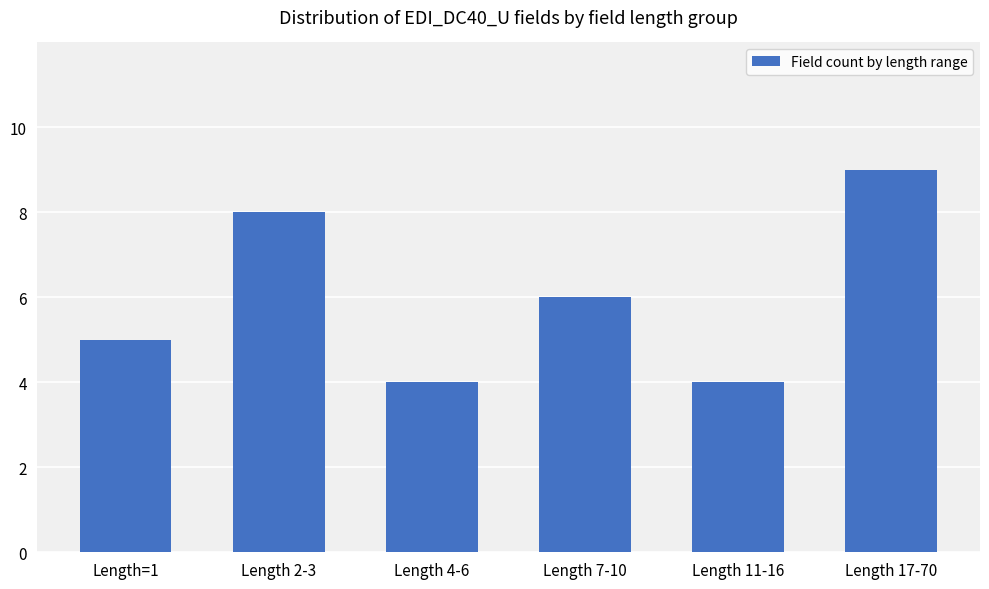

Count the values in the range 4 to 8.

5